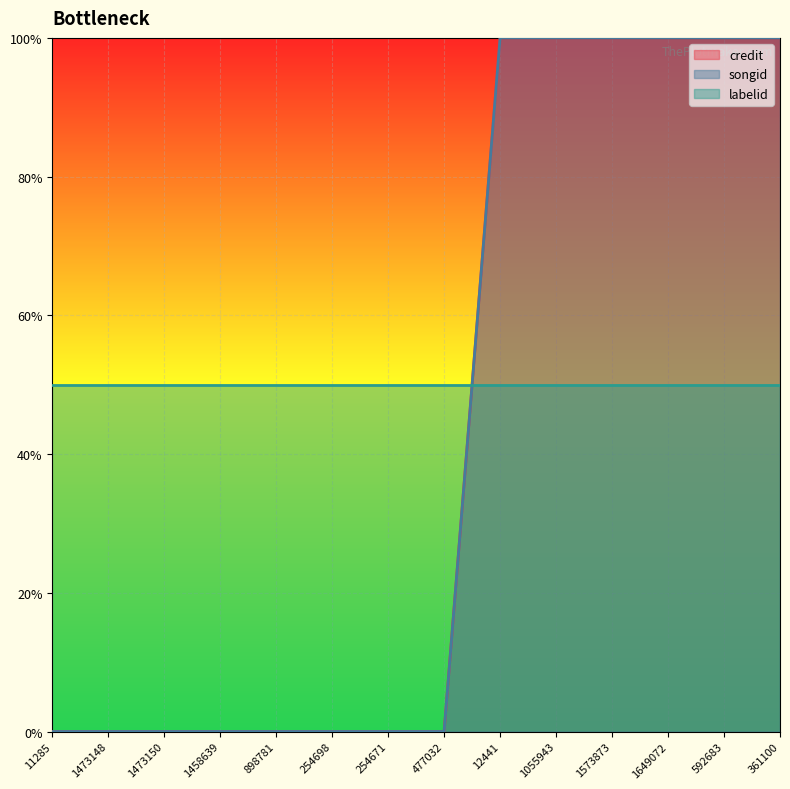

At how many categories does at least one series exceed 0?

6